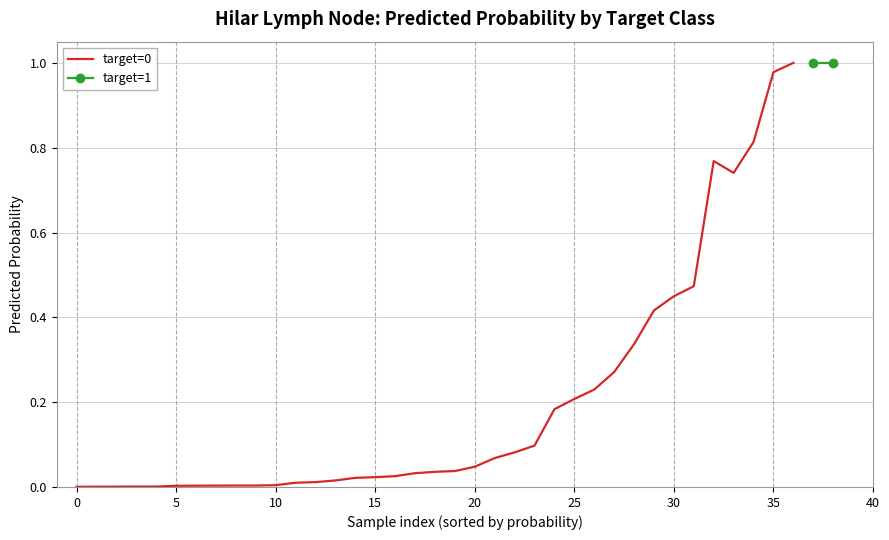

Is this an area chart (filled region under the line)?

No